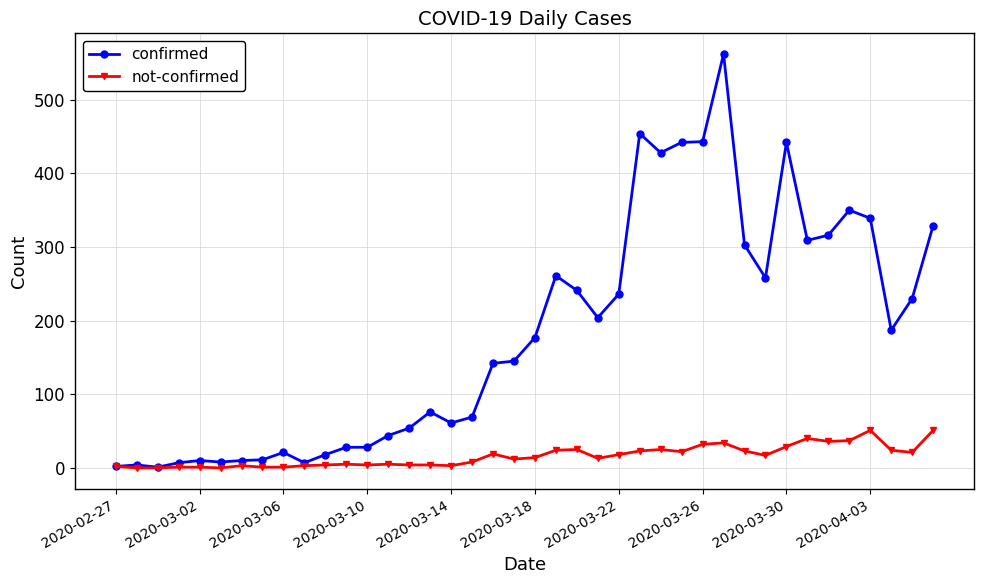

What is the average value of the not-confirmed series?

16